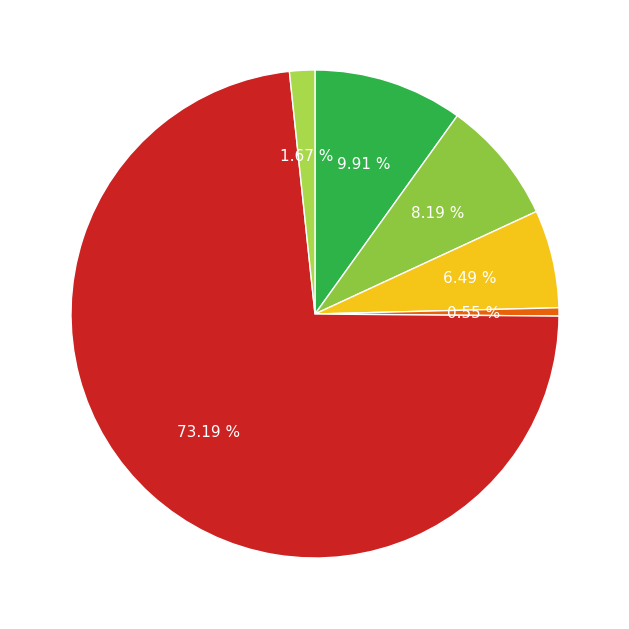

Rank the categories by value from highest to lowest.

signal segment 5, signal segment 1, signal segment 2, signal segment 3, signal segment 6, signal segment 4